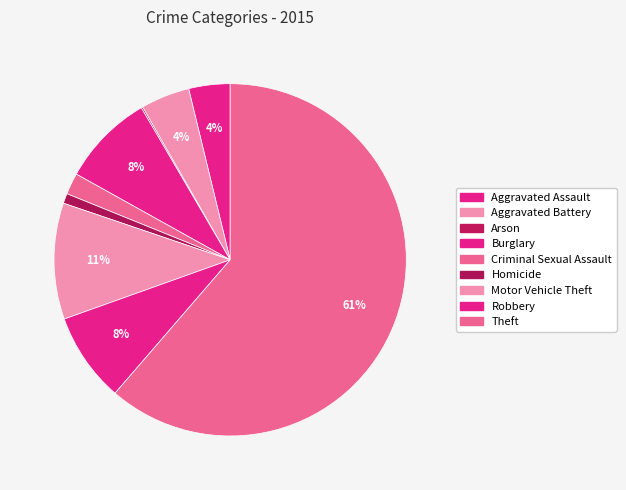

What is the ratio of the value at Theft to the value at Arson?

437.0